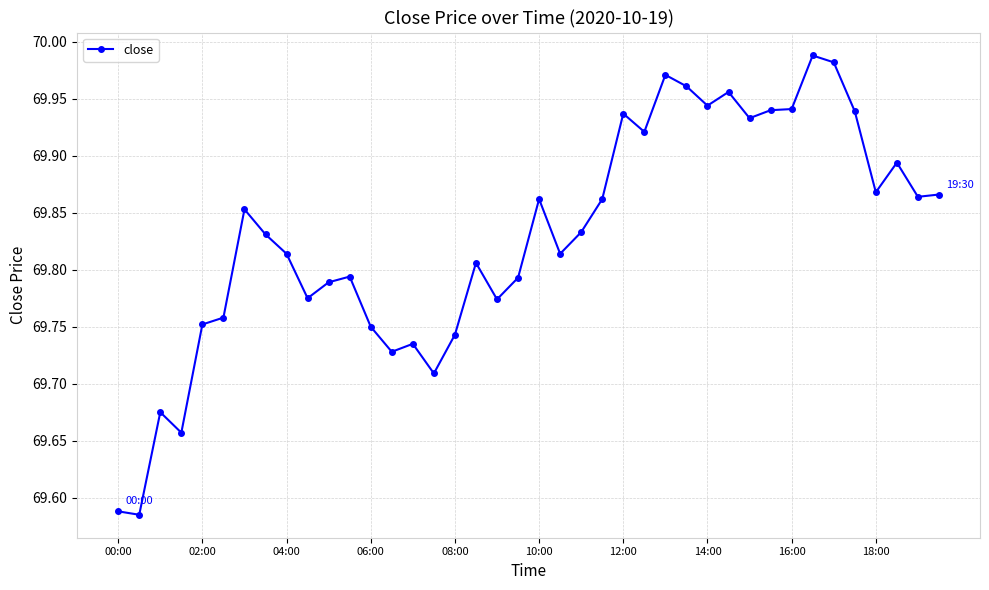

What is the sum of all values?

2793.2